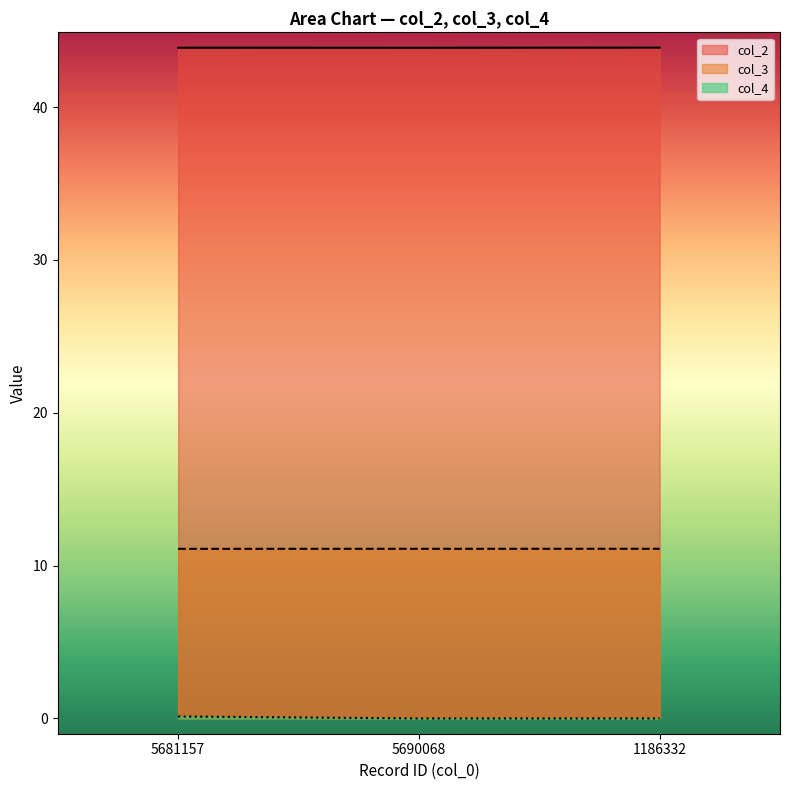

Rank the series by their maximum value, from lowest to highest.

col_4, col_3, col_2